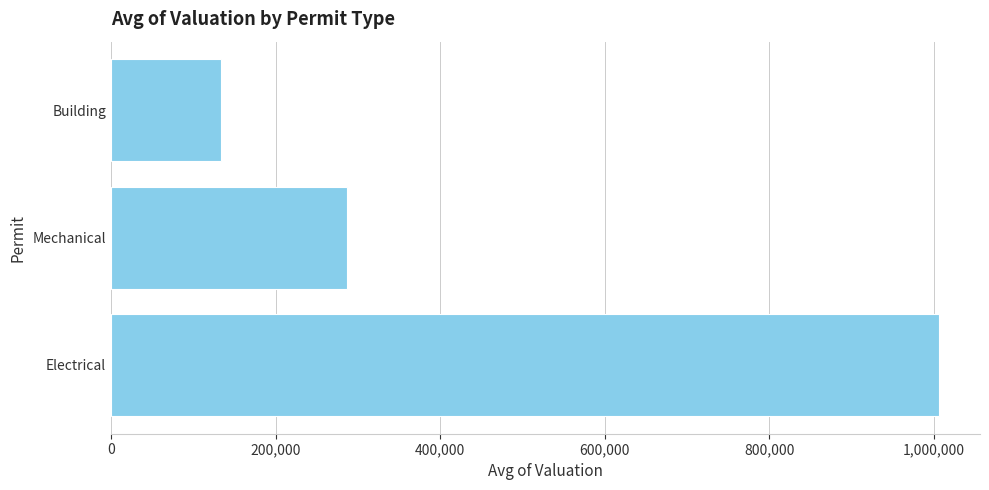

How many values are below 287392?

1